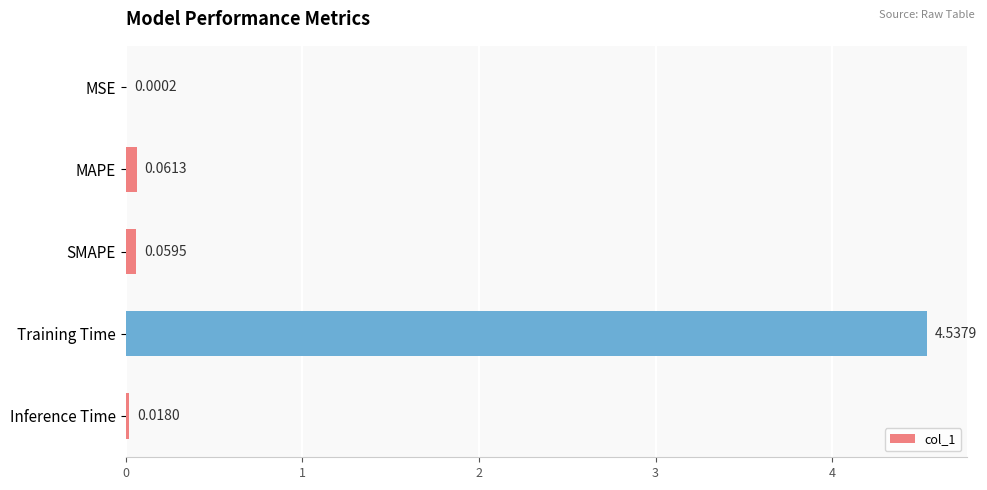

Where is the data nearest to the value 2?

MAPE